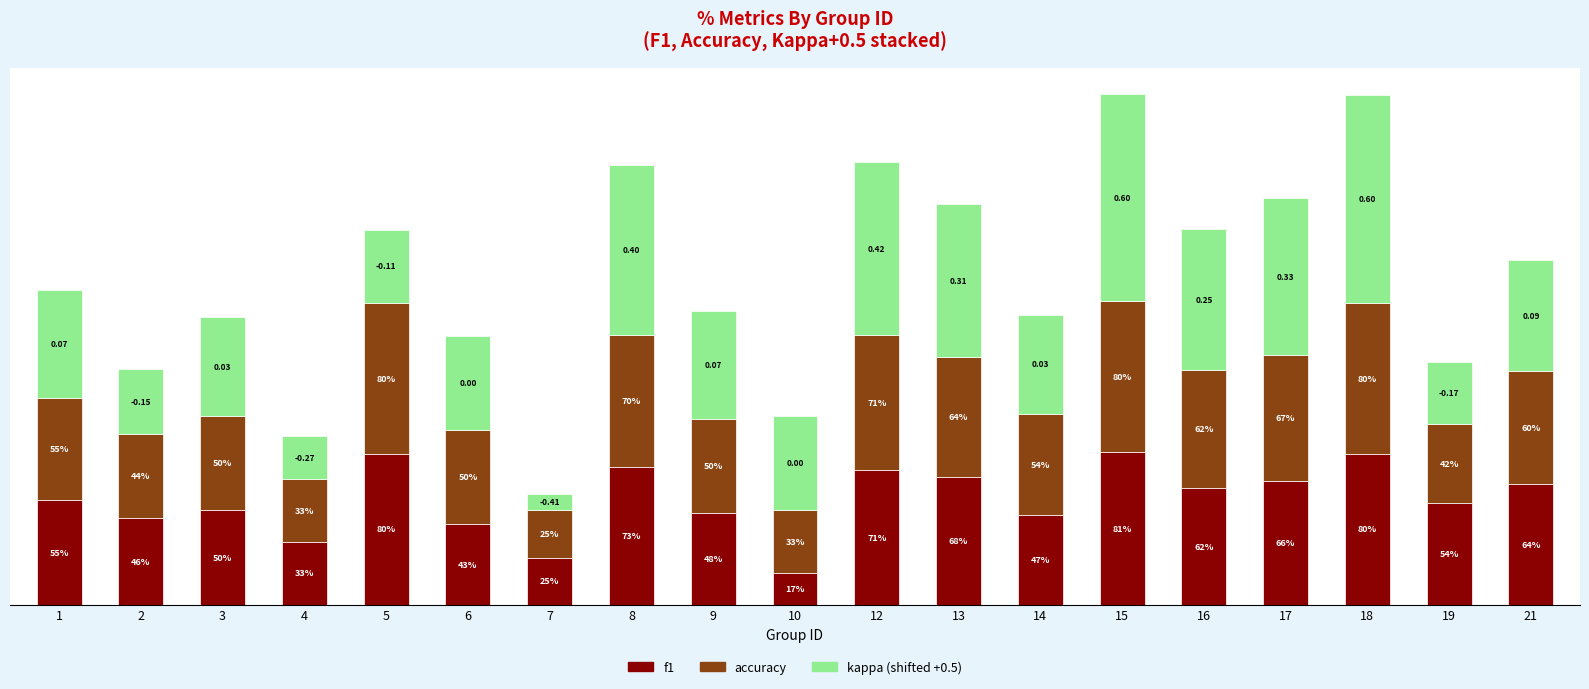

Does the chart contain any negative values?

No